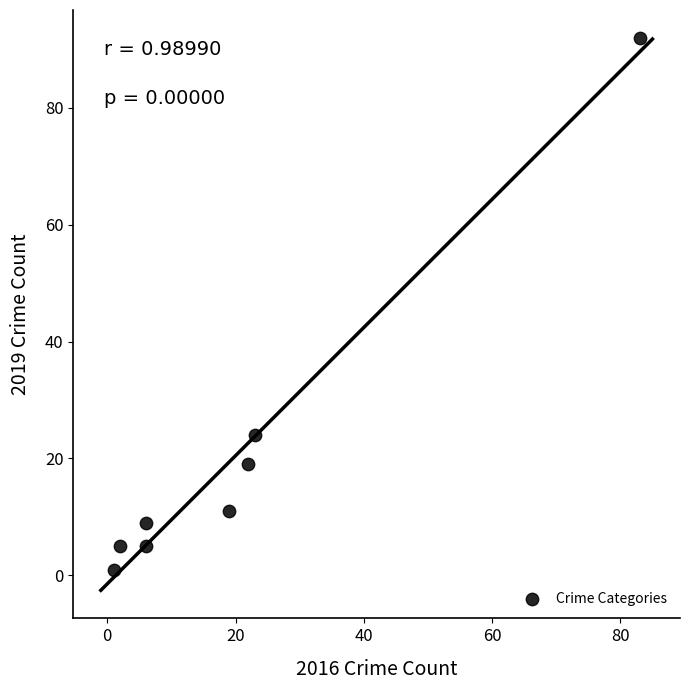

What Y value in the scatter plot is closest to 46?

24